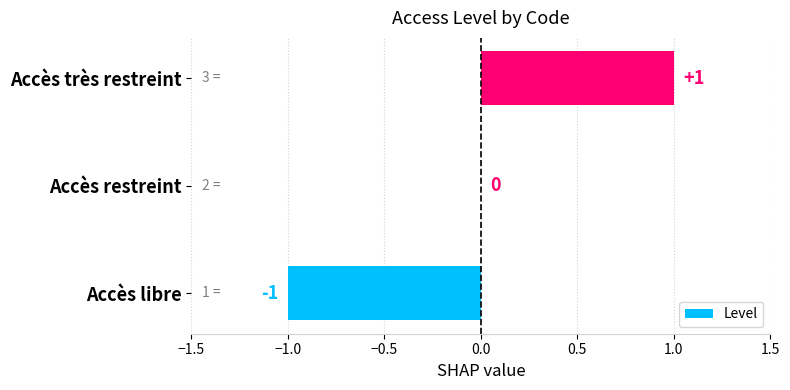

Reading top to bottom, extract all data points from this chart.

Accès très restreint=1	Accès restreint=0	Accès libre=-1